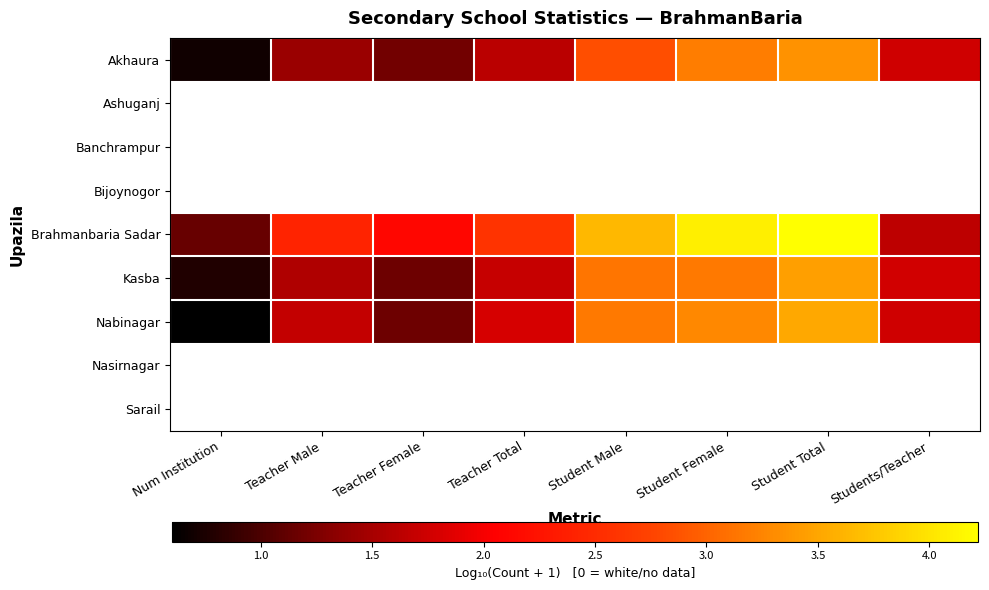

Which series has the largest total across all categories?

Brahmanbaria Sadar